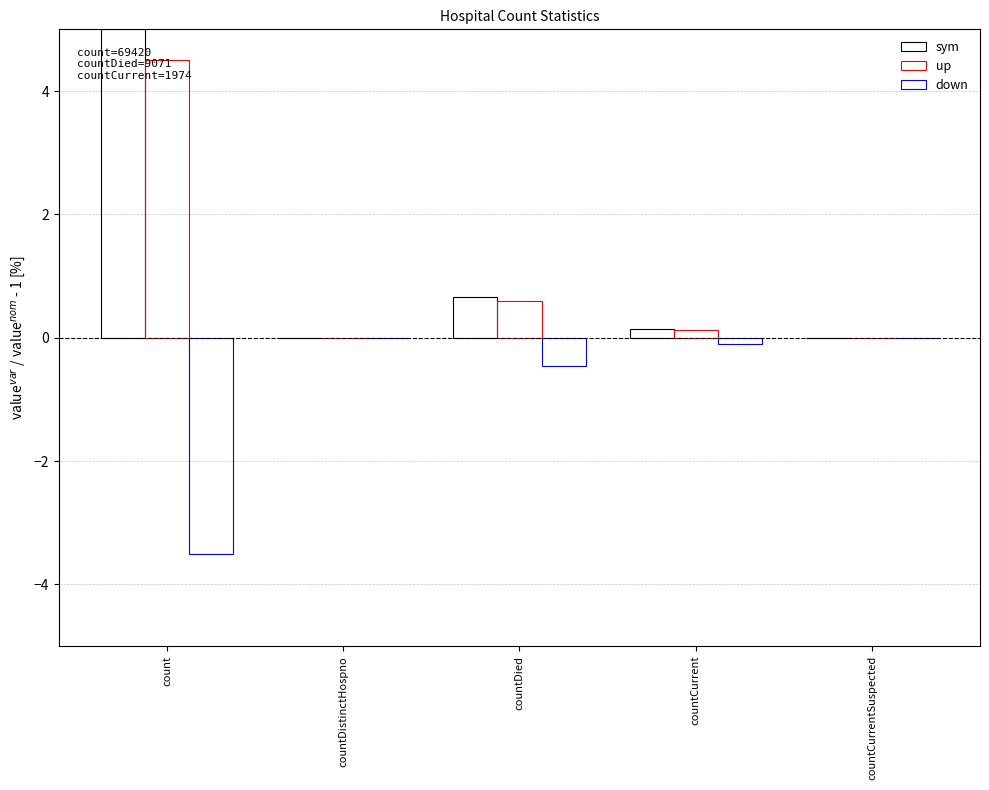

At which category does the chart reach its peak across all series?

count